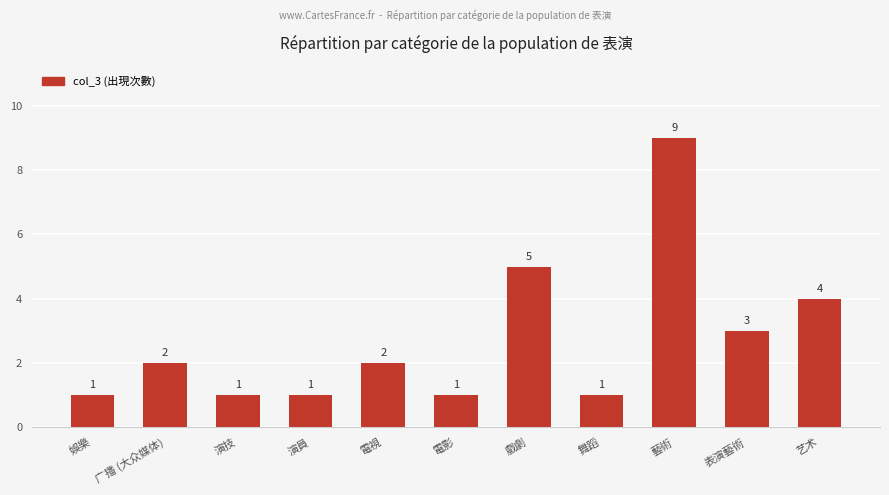

Count the number of categories in the chart.

11